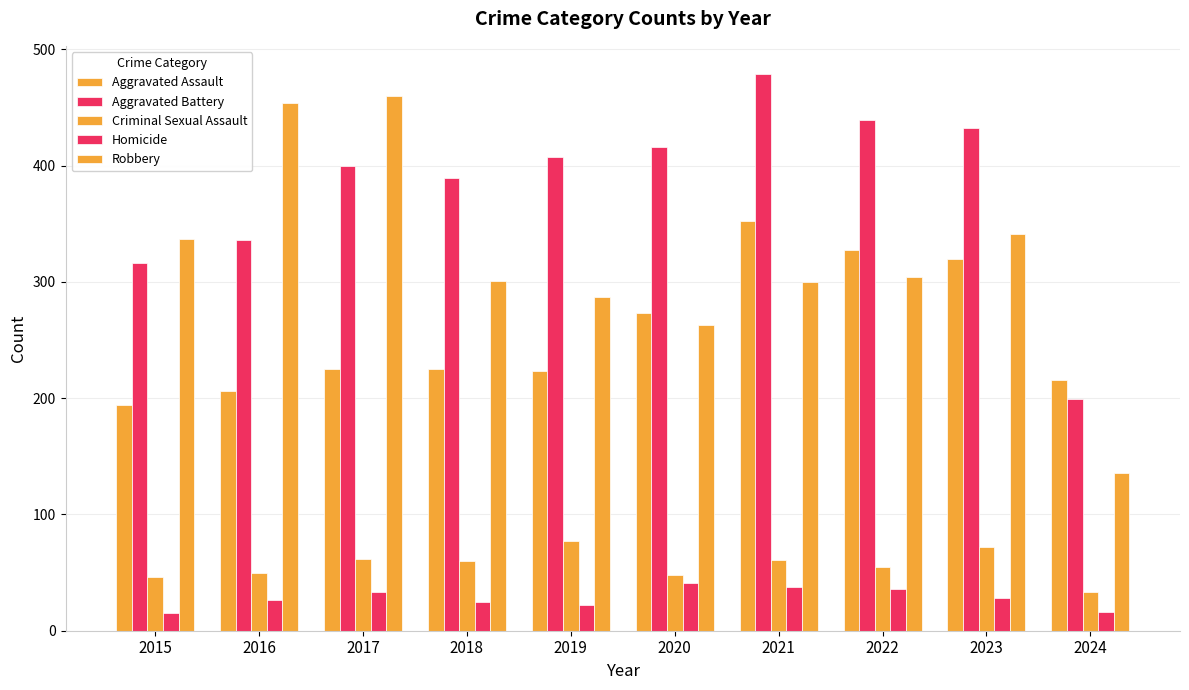

How many bars are there in each group?

5